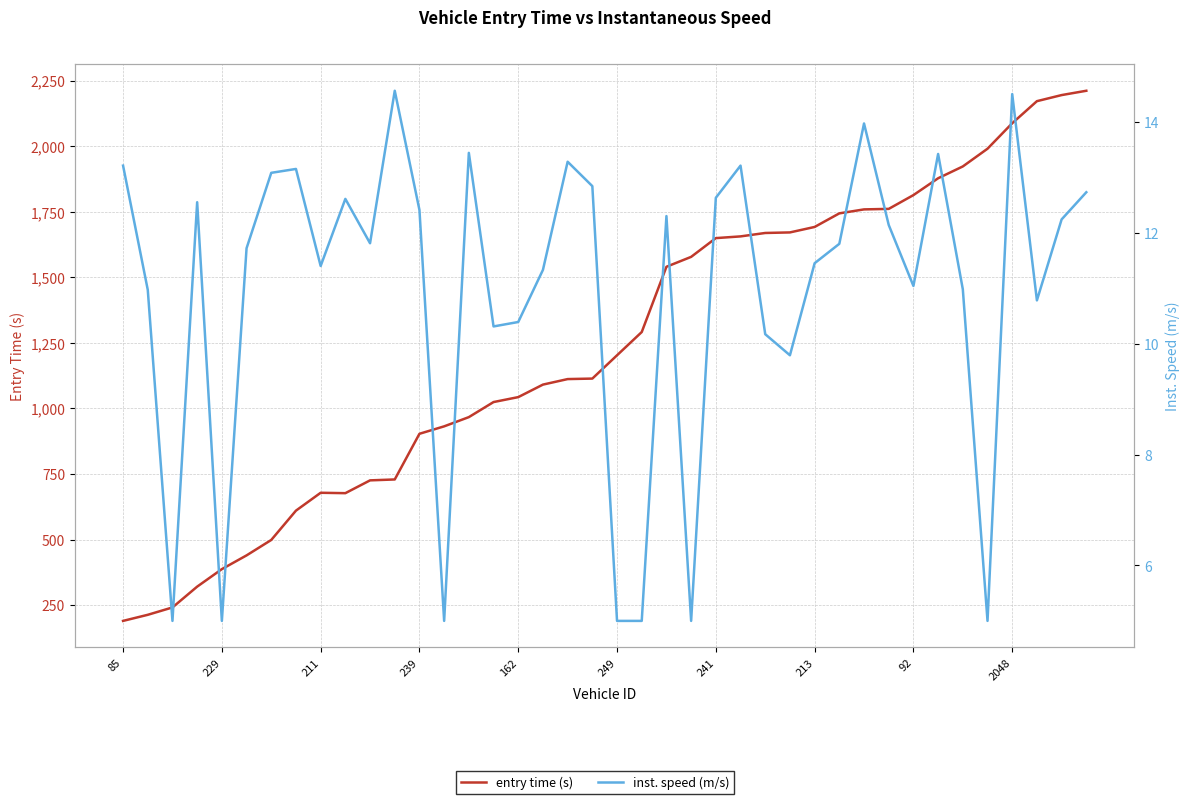

True or false: entry time (s) and inst. speed (m/s) cross at least once.

False